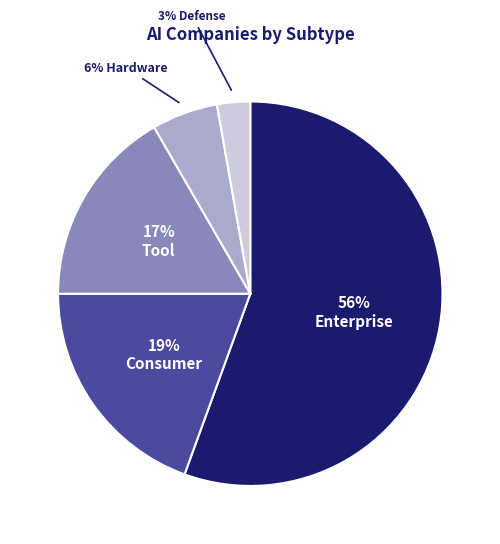

To the nearest percent, what is the average slice percentage?

20%